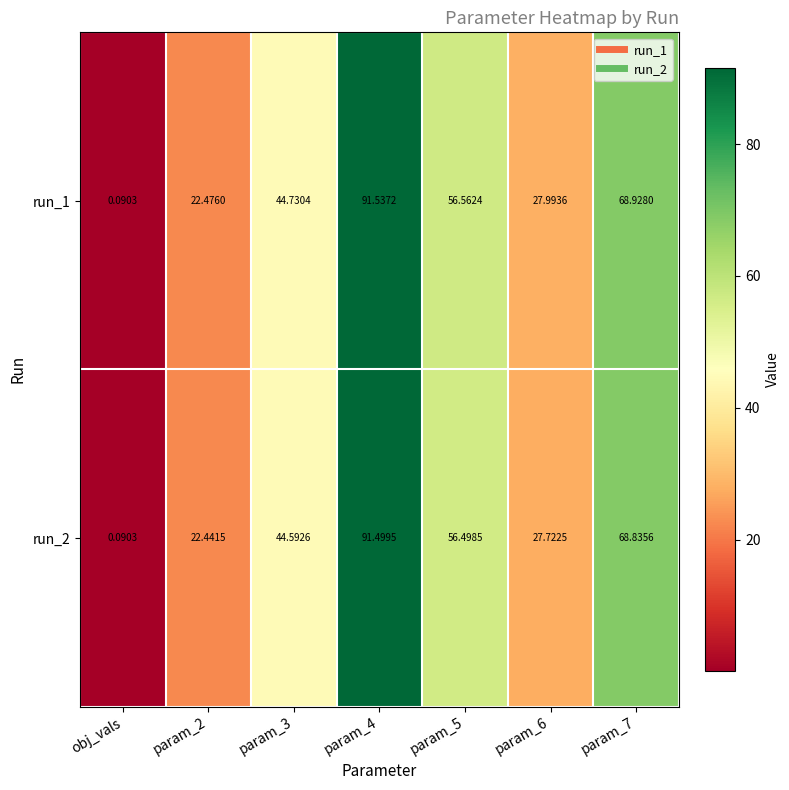

Is the value of run_1 at param_5 greater than the value of run_2 at param_7?

No